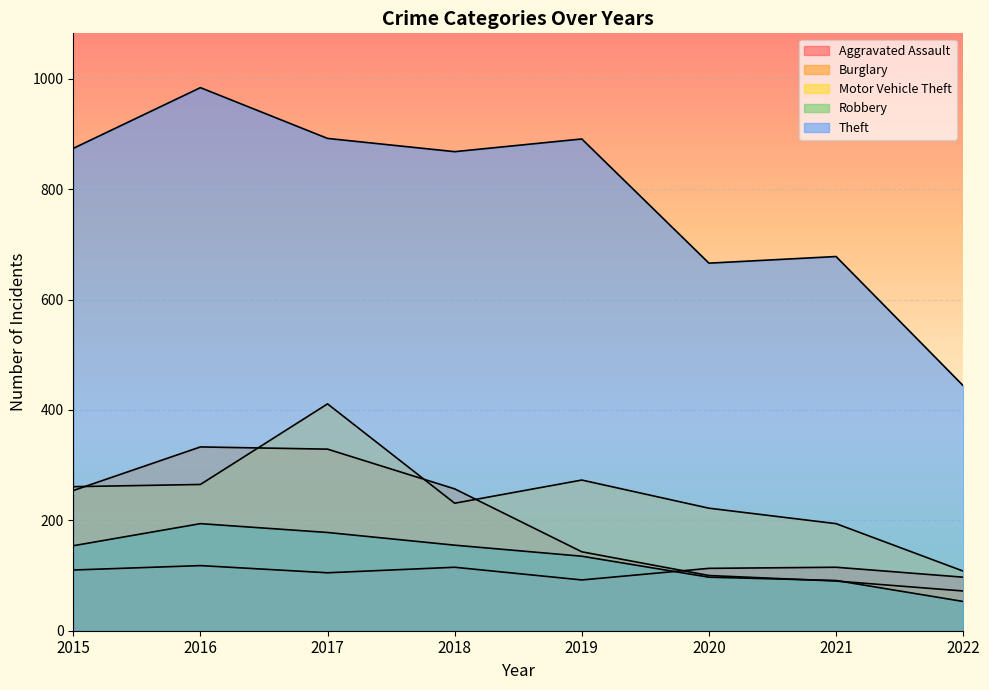

Does the chart display data point markers on the line(s)?

No